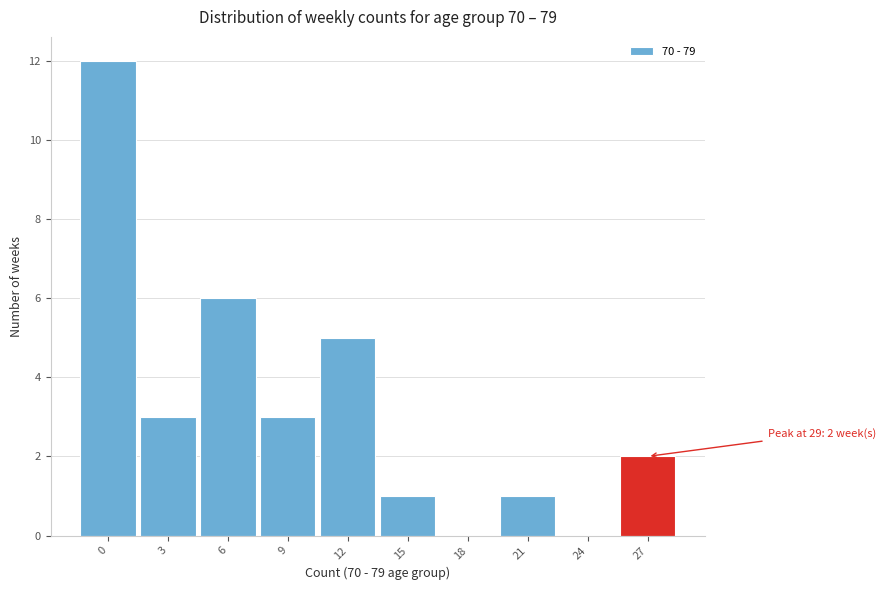

Reading right to left, list all the values displayed in this chart.

27=2	24=0	21=1	18=0	15=1	12=5	9=3	6=6	3=3	0=12